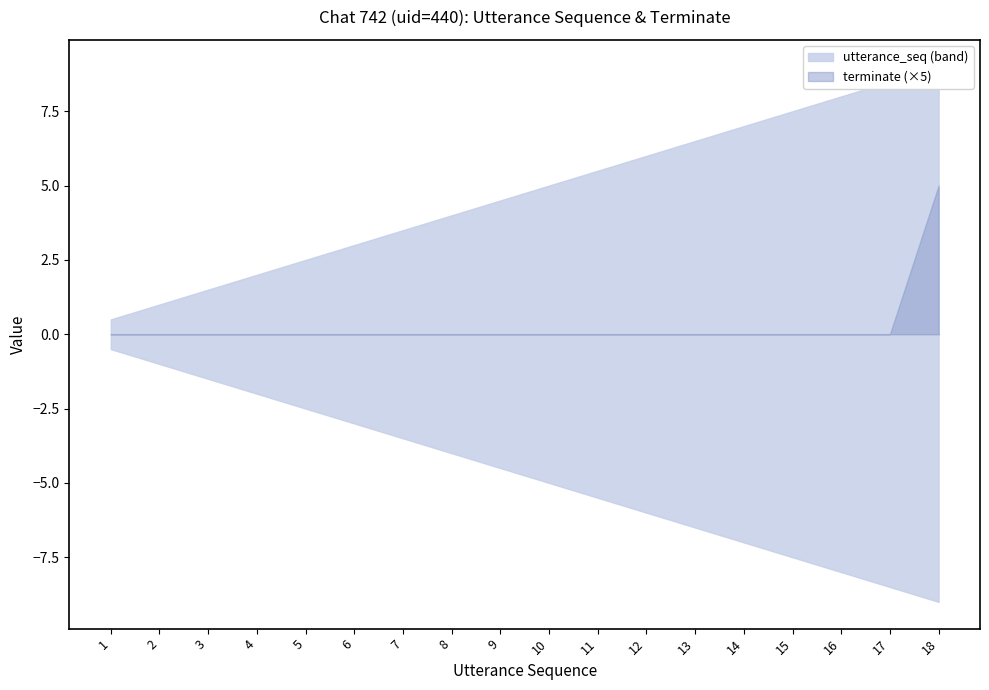

How many data points in terminate are above 0?

1